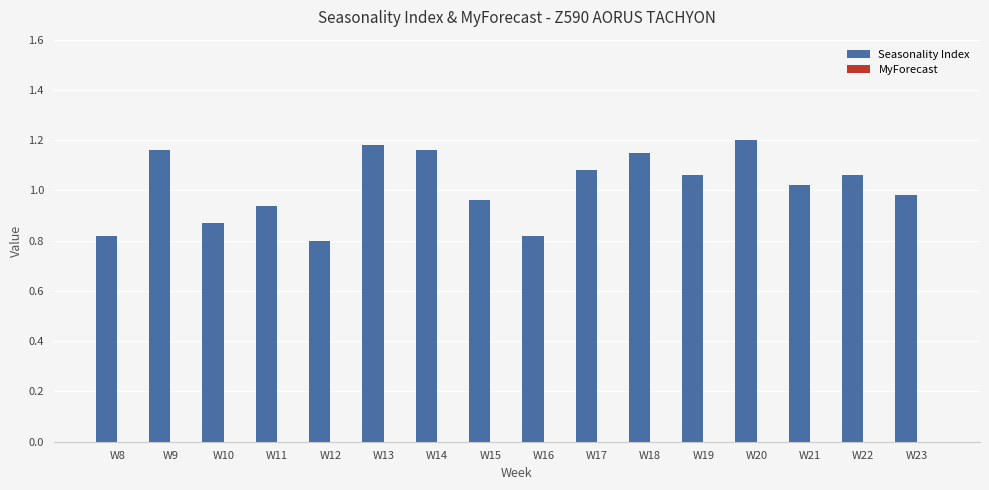

Is it true that the value at W16 is 0.8?

True